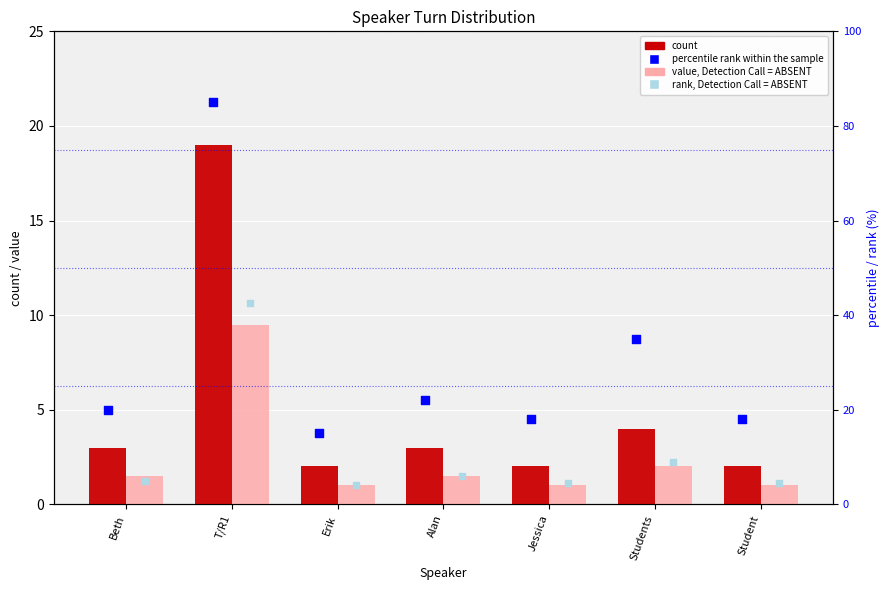

Which series contains the highest Y value?

percentile rank within the sample